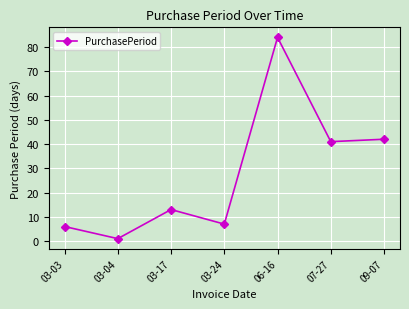

The chart shows a value of 8 at 09-07. True or false?

False